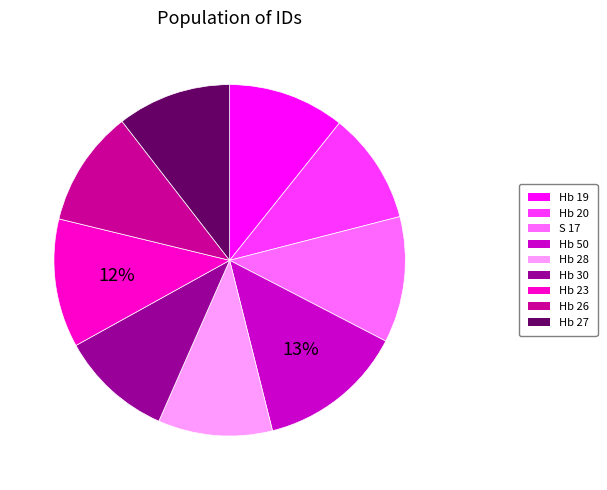

The Hb 23 slice represents 1% of the pie. True or false?

False